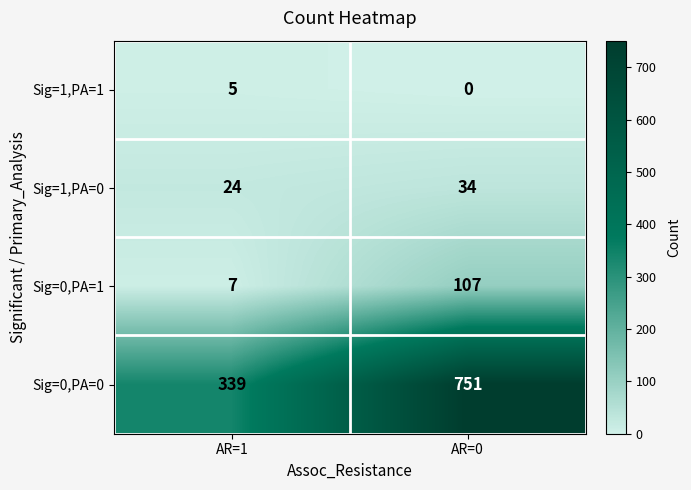

Which series has the largest total across all categories?

Sig=0,PA=0